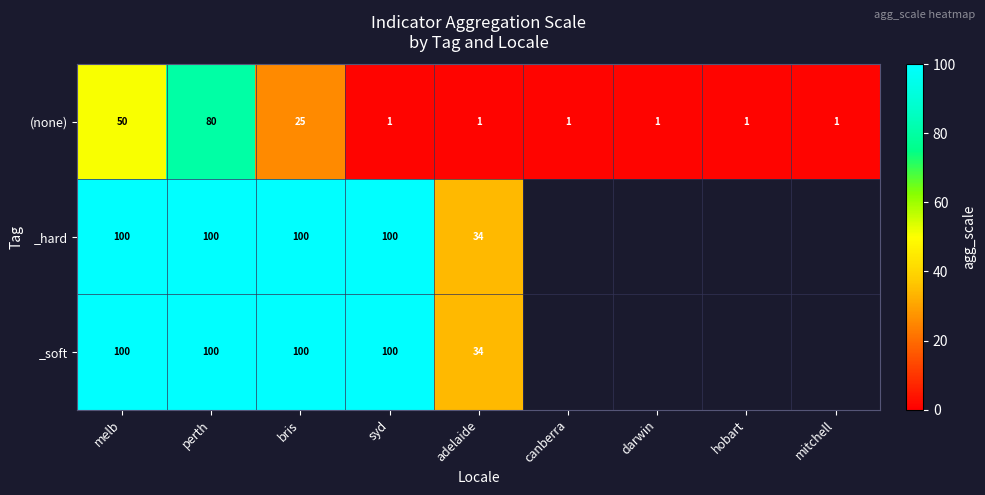

What is the total value across all series at syd?

201.0